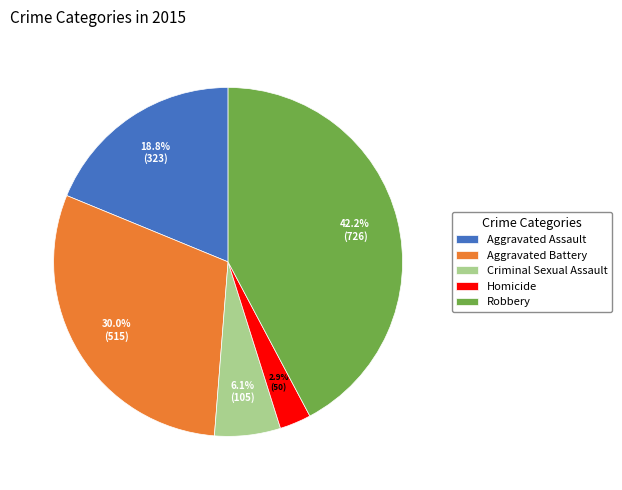

Approximately how many times larger is the value at Aggravated Assault compared to Aggravated Battery?

0.6